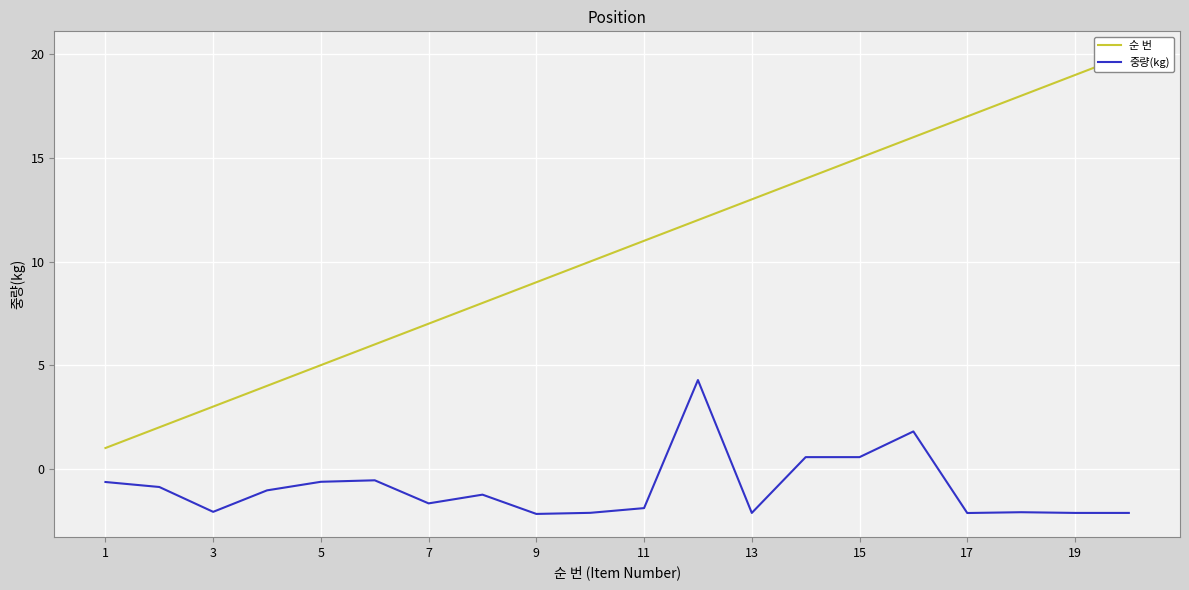

The 중량(kg) series shows -1.0 at 17. True or false?

False